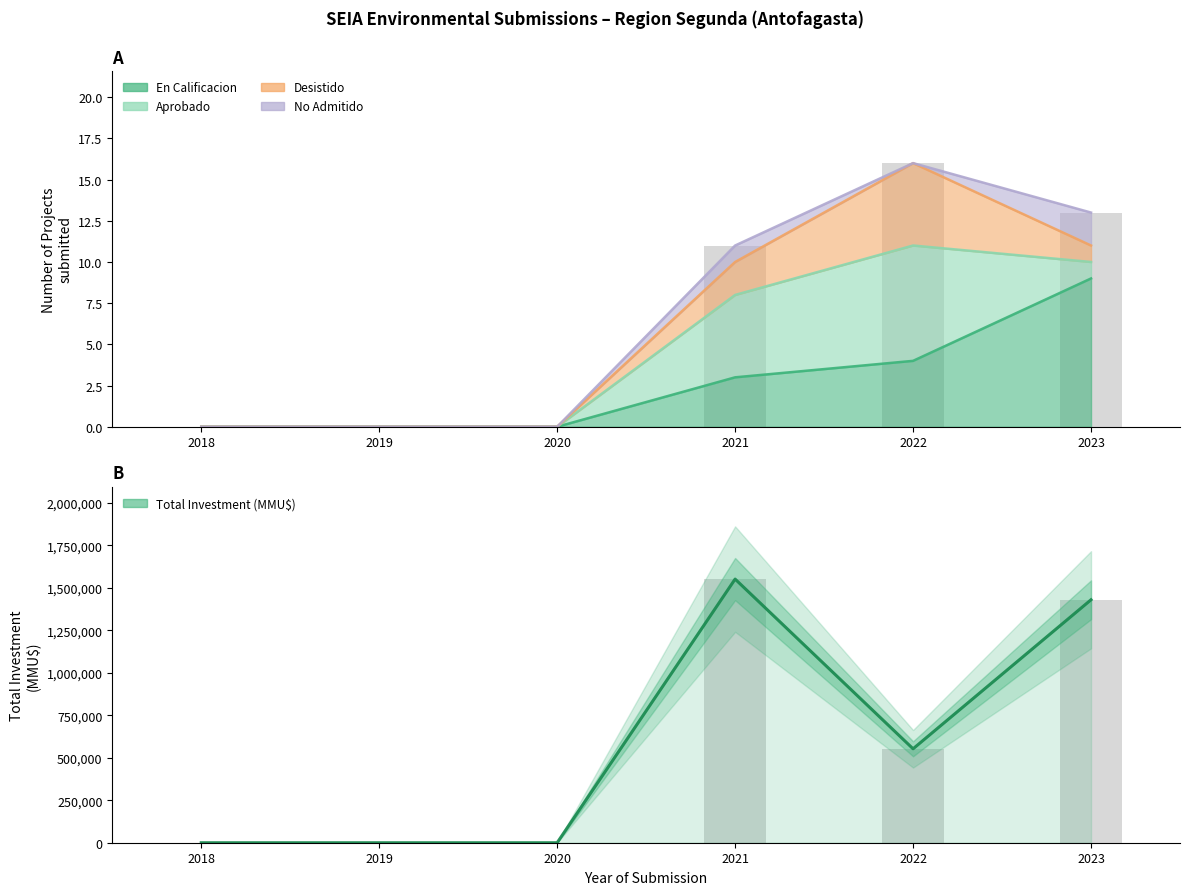

The chart shows a value of -942650 at 2020. True or false?

False